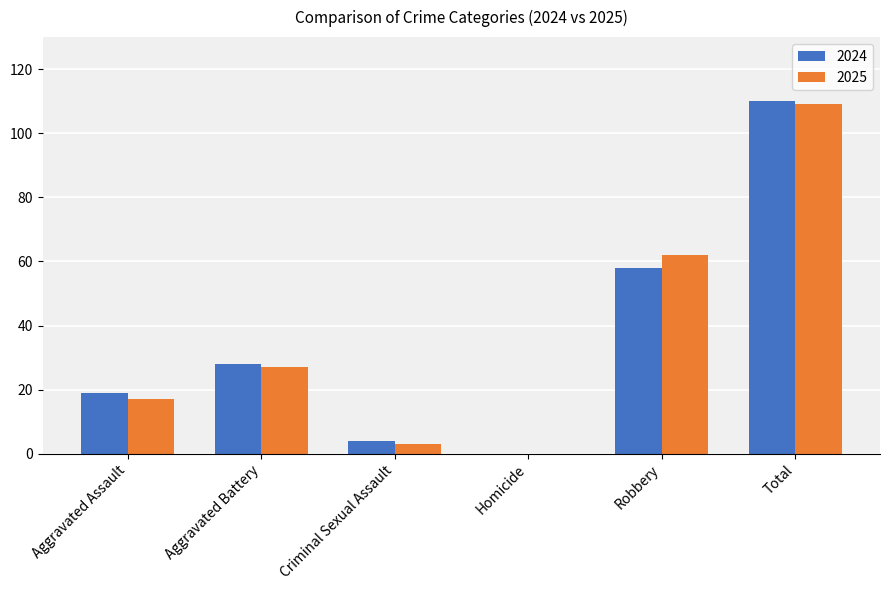

True or false: 2024 has a value of 34 at Aggravated Assault.

False